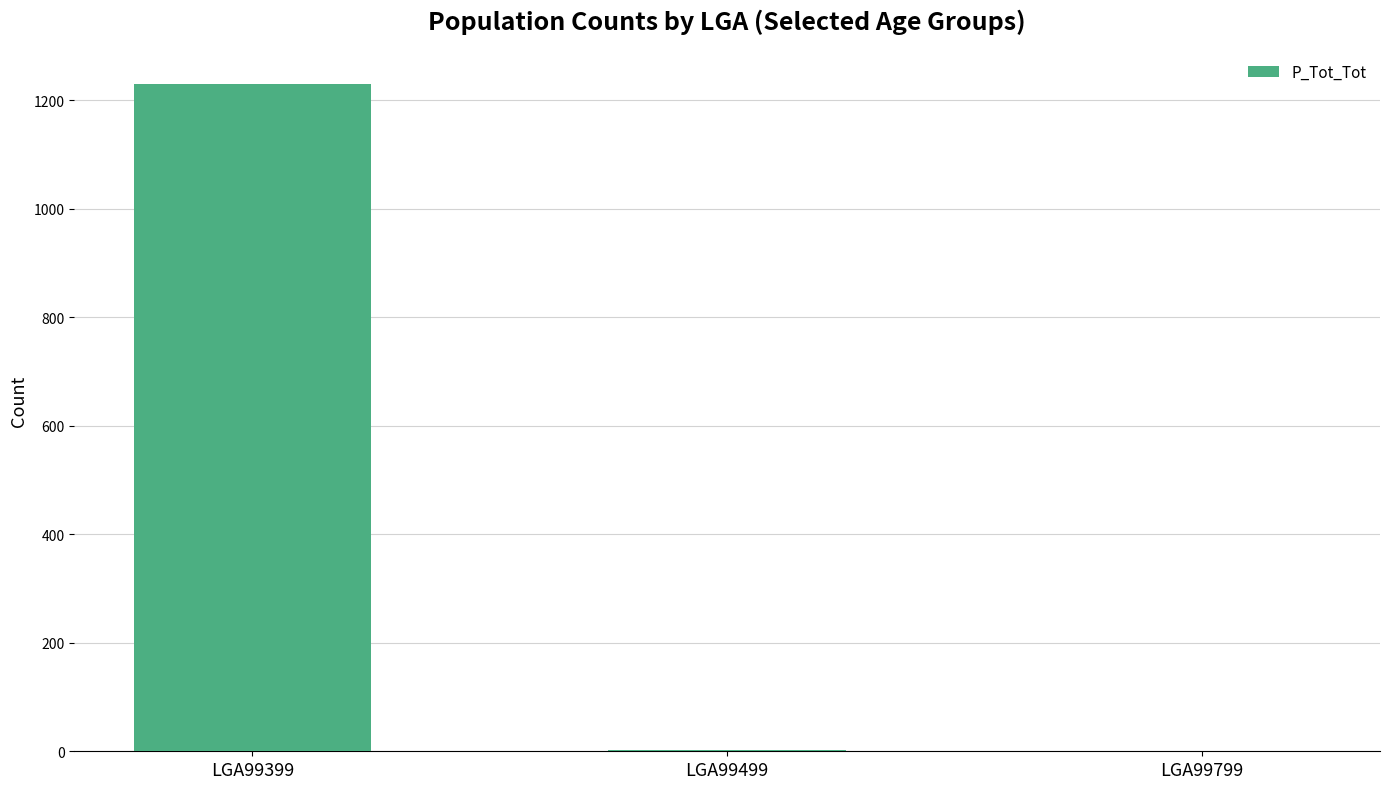

Where is the data nearest to the value 615?

LGA99499